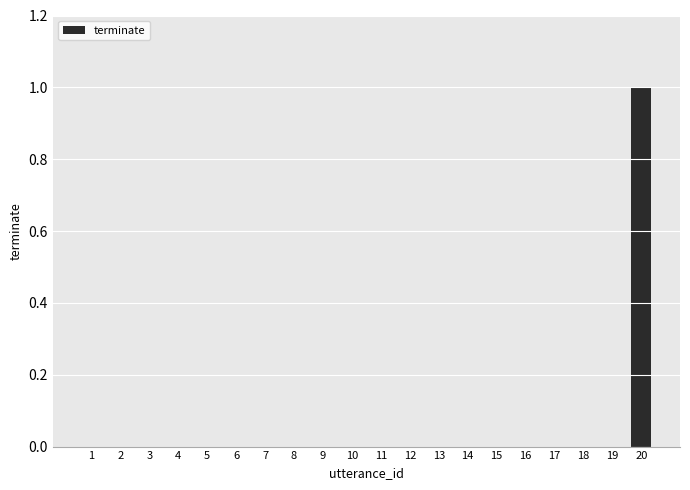

What is the greatest value displayed?

1